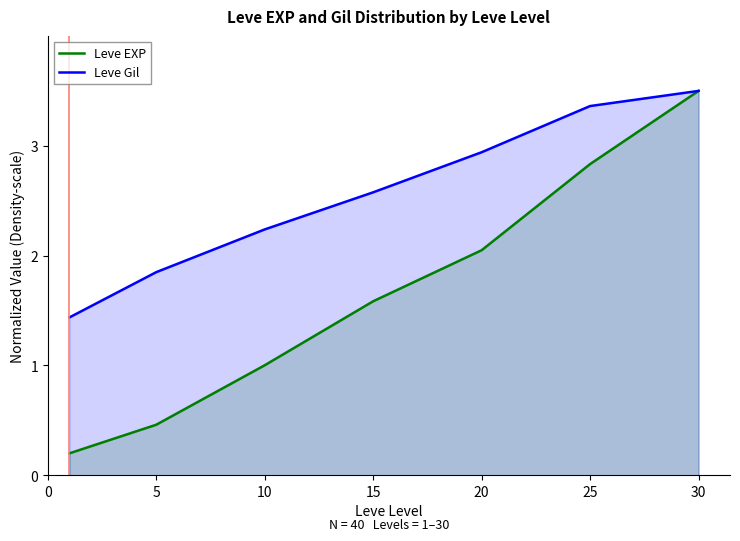

Which category has the highest value in the Leve Gil series?

30